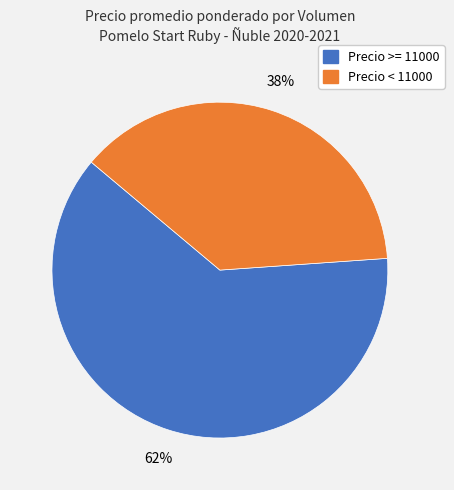

To the nearest percent, what is the difference between the largest and smallest slice percentages?

24%